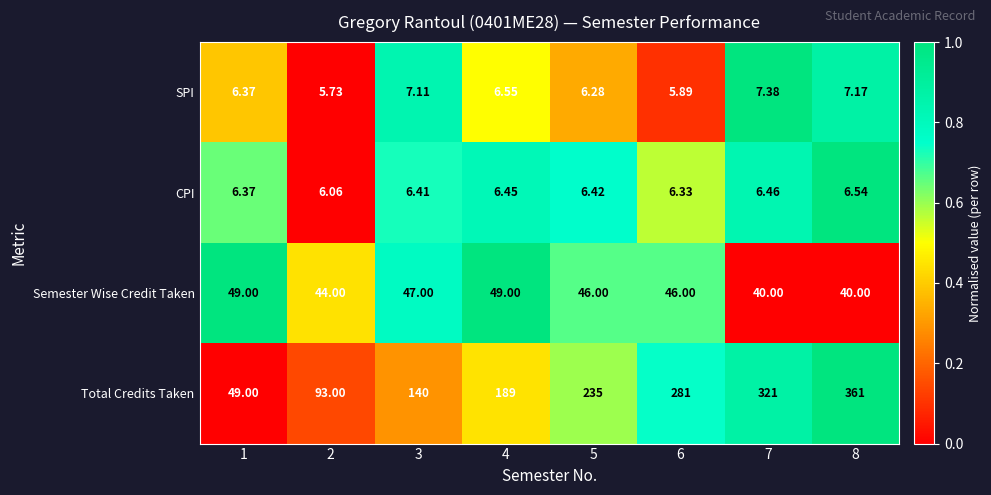

Rank the series by their maximum value, from highest to lowest.

Total Credits Taken, Semester Wise Credit Taken, SPI, CPI